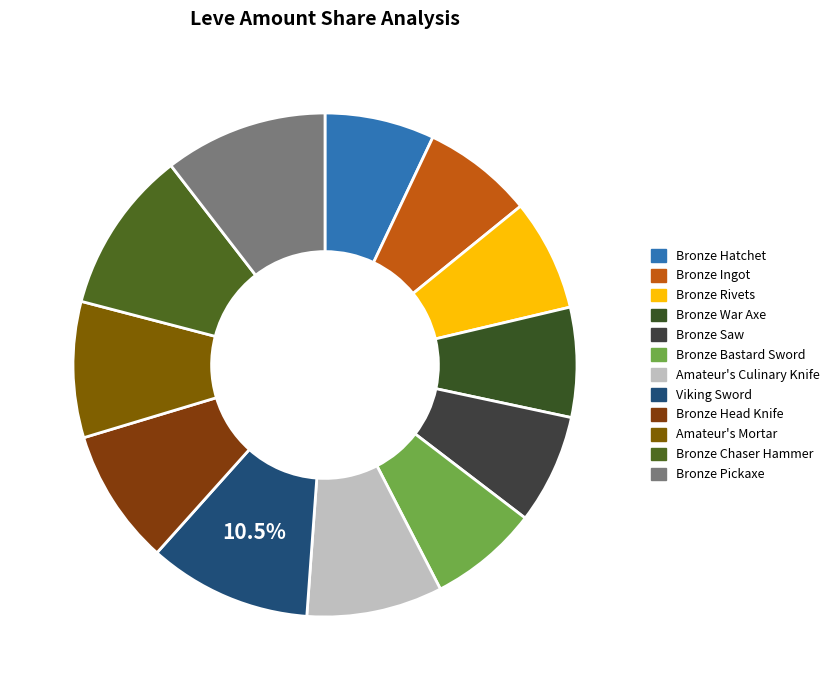

To the nearest percent, what is the combined percentage of Bronze Hatchet and Viking Sword?

18%